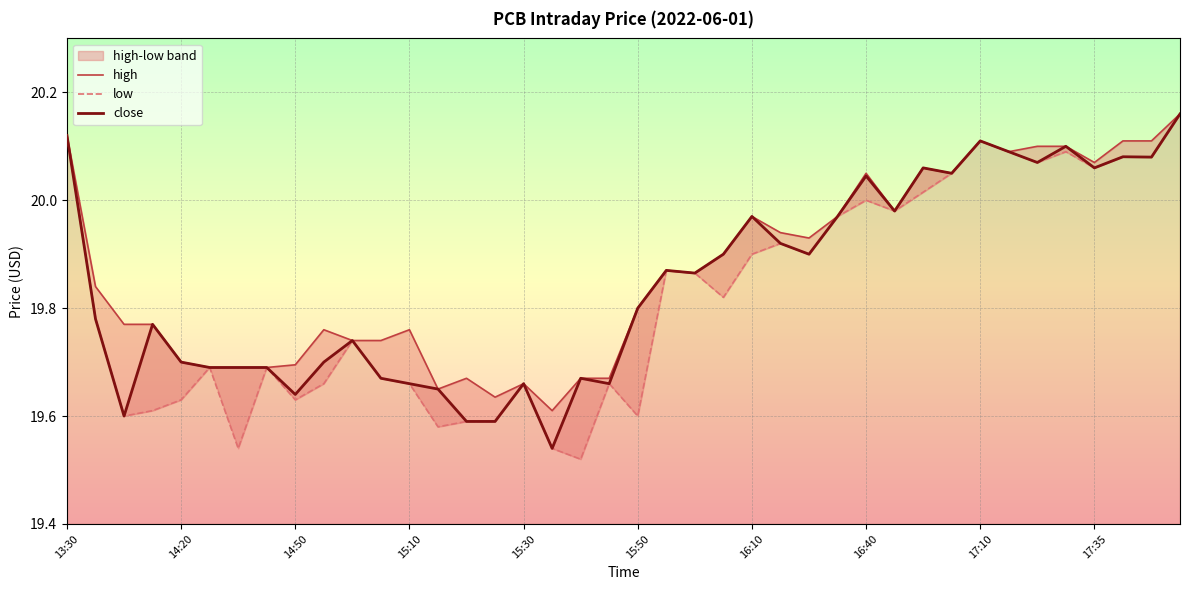

True or false: low and high cross at least once.

False